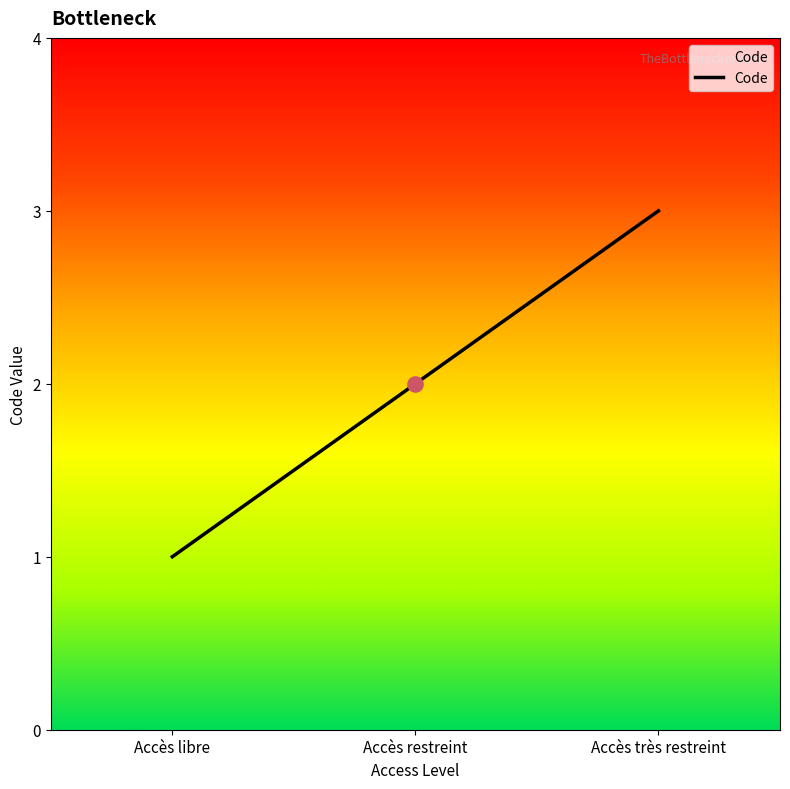

What is the ratio of the value at Accès très restreint to the value at Accès libre?

3.0